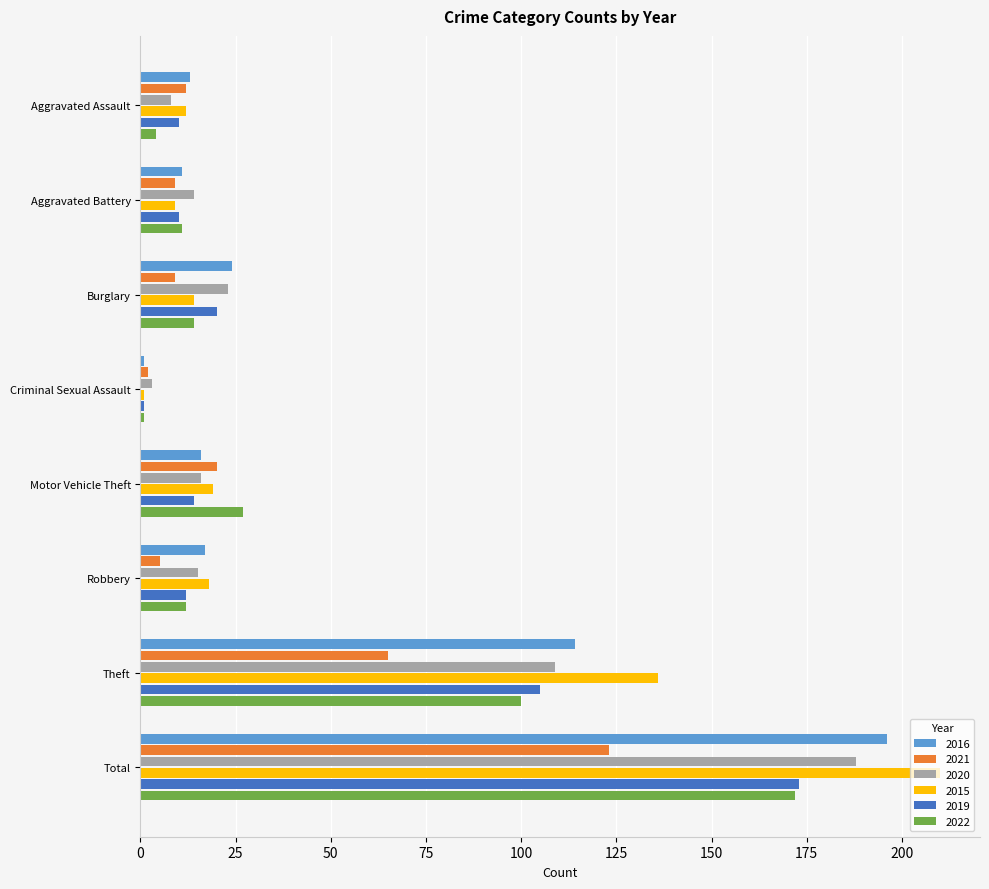

Where is 2022 nearest to the value 86?

Theft